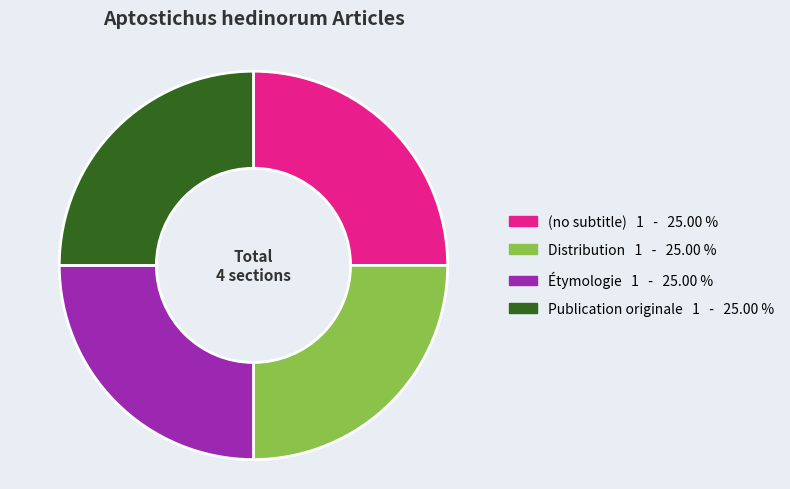

What is the ratio of the value at Distribution to the value at Publication originale?

1.0